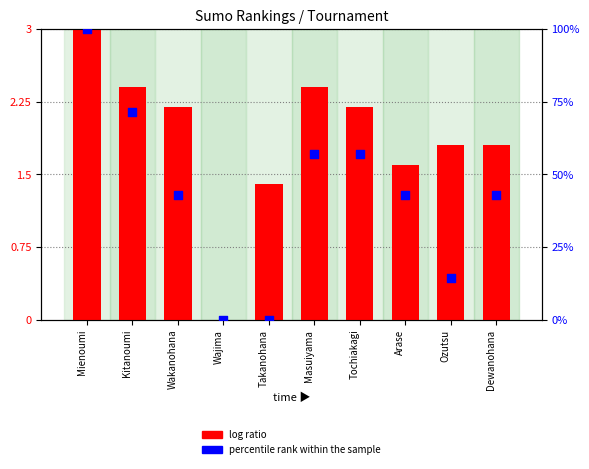

At how many categories does at least one series exceed 70?

2